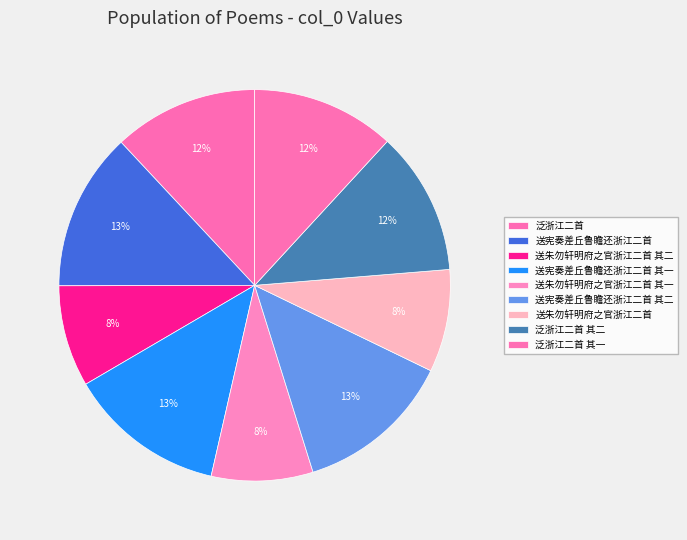

Is there any slice that represents more than half of the pie?

No